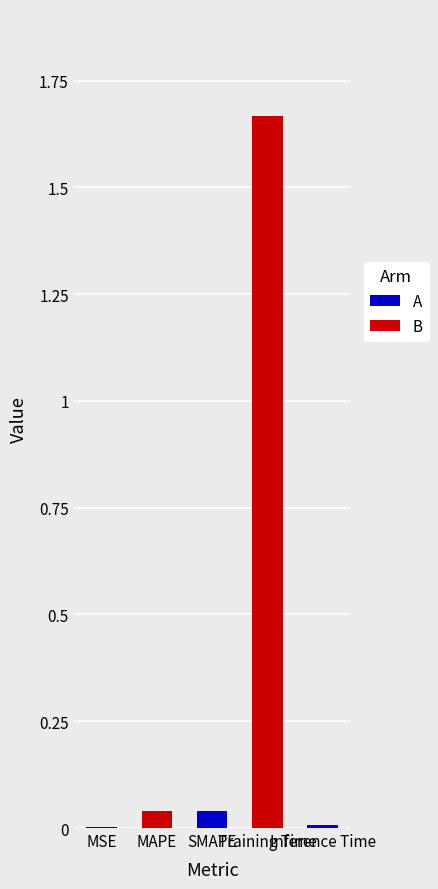

What is the sum of all values?

1.8